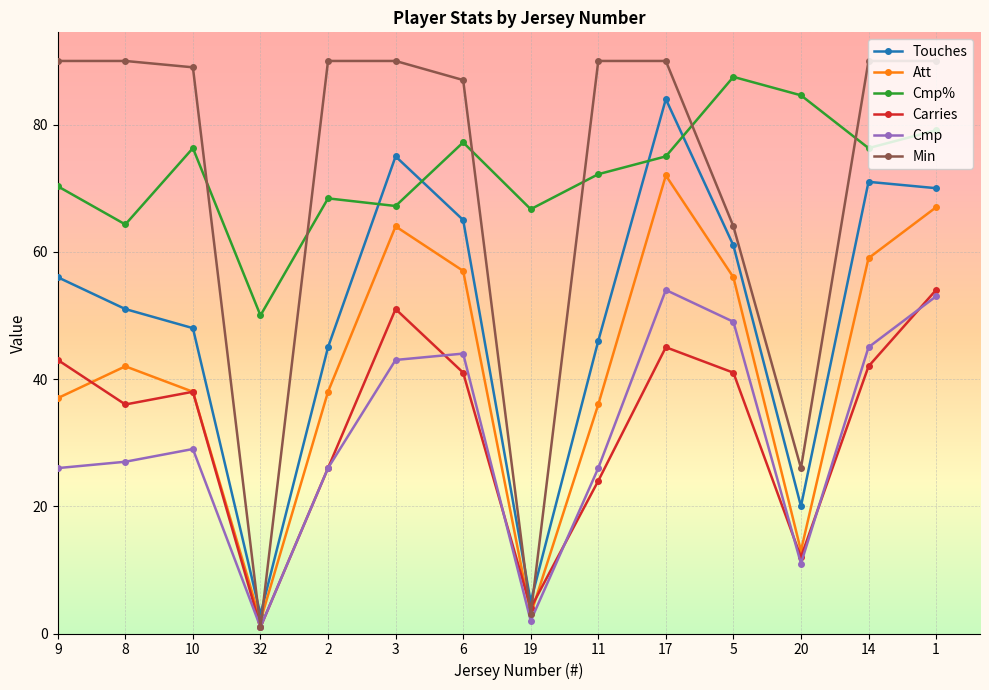

What is the value of the Cmp% point at the 3rd from the left?

76.3